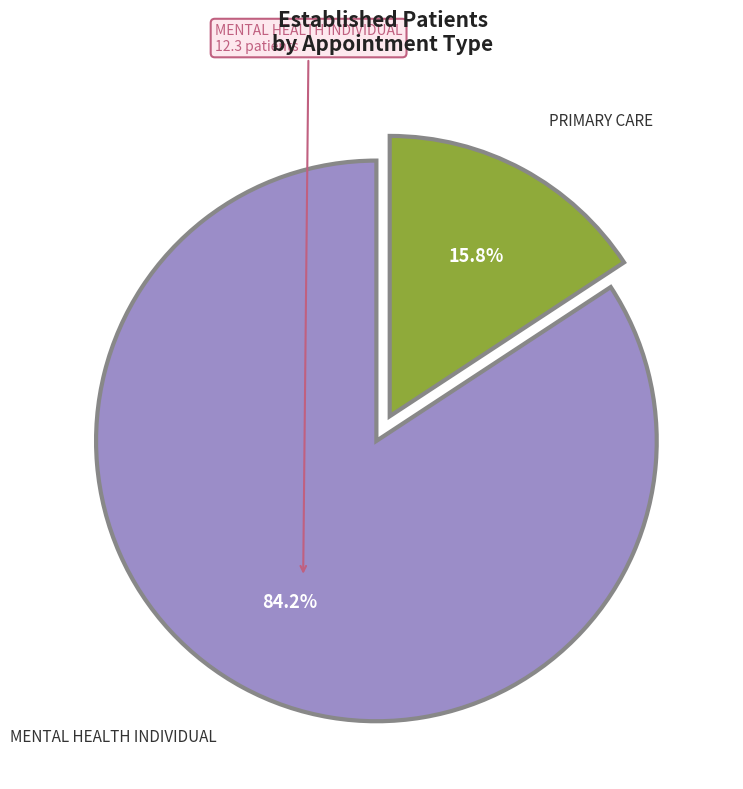

Is there any slice that represents more than half of the pie?

Yes